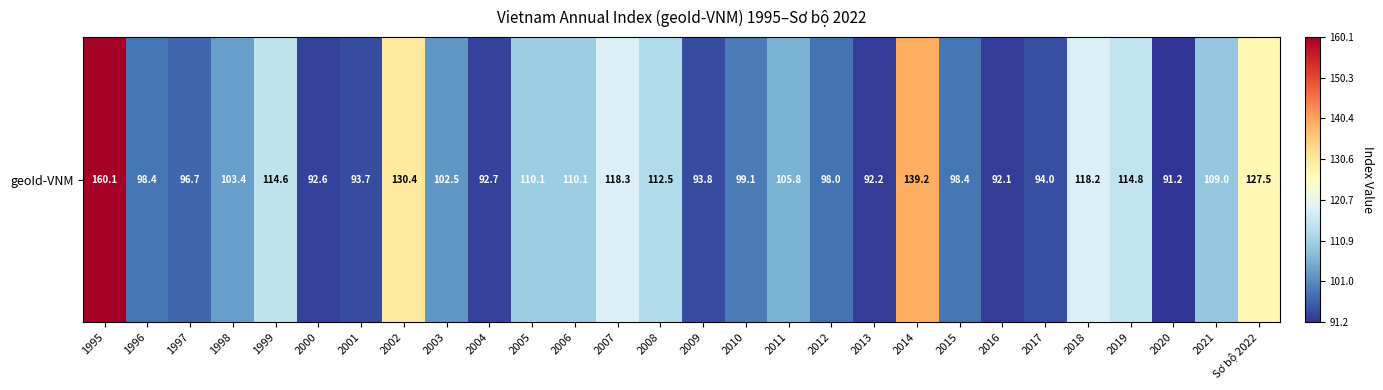

At which label does the data first exceed 103?

1995